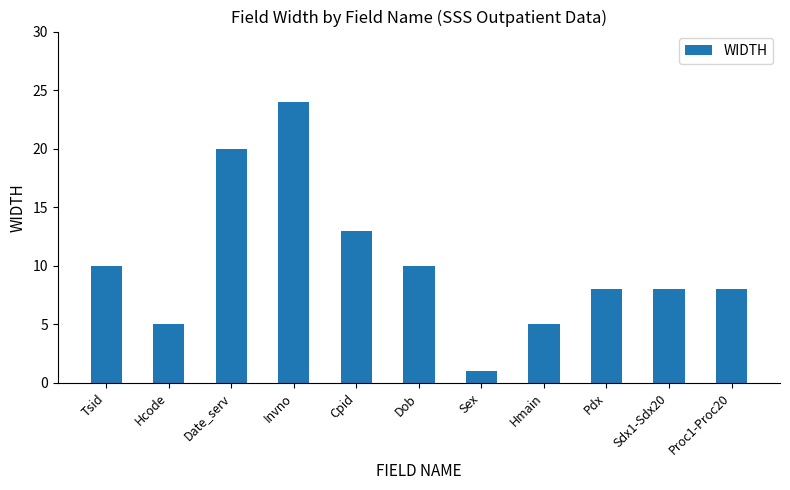

Which has a higher value, Hmain or Date_serv?

Date_serv